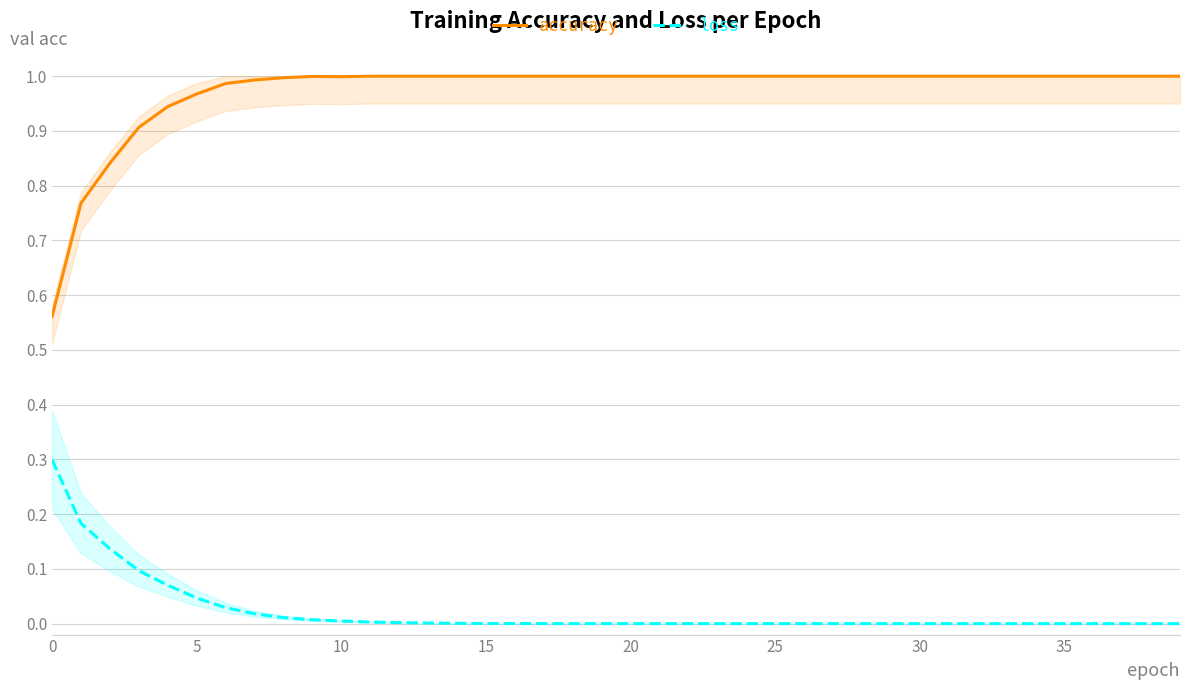

Which series changed the most between 15 and 21?

loss